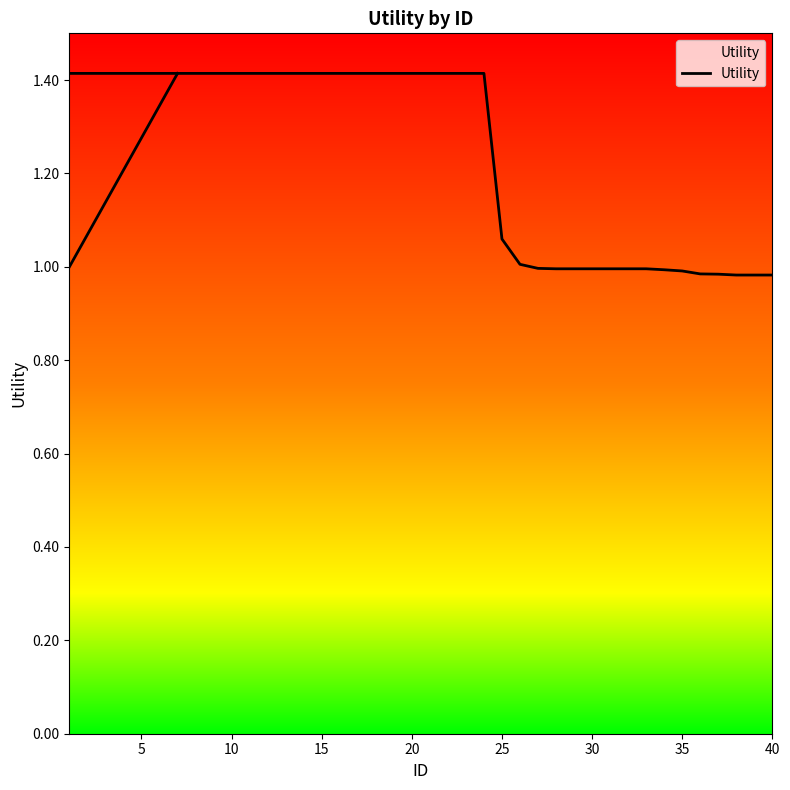

Is it true that the value at 30 is 1.6?

False